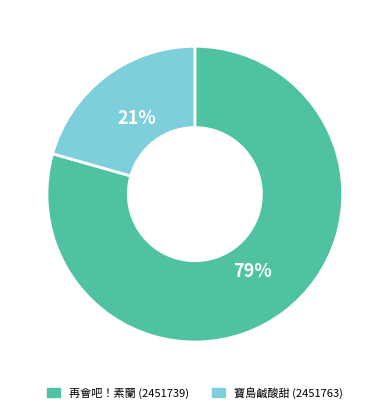

What is the largest slice in the pie chart?

再會吧！素蘭 (2451739)